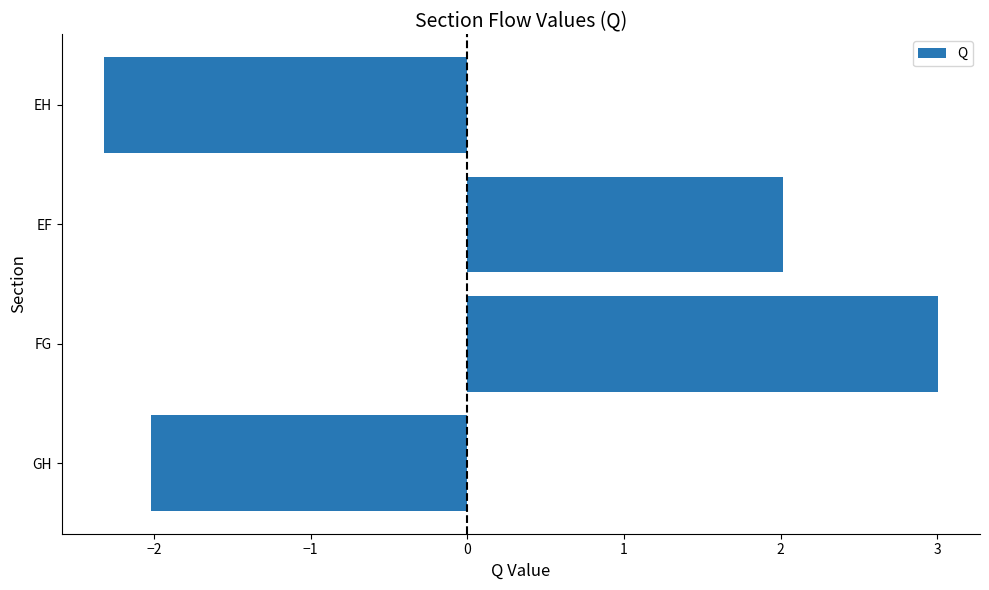

Rank the categories by value from lowest to highest.

EH, GH, EF, FG